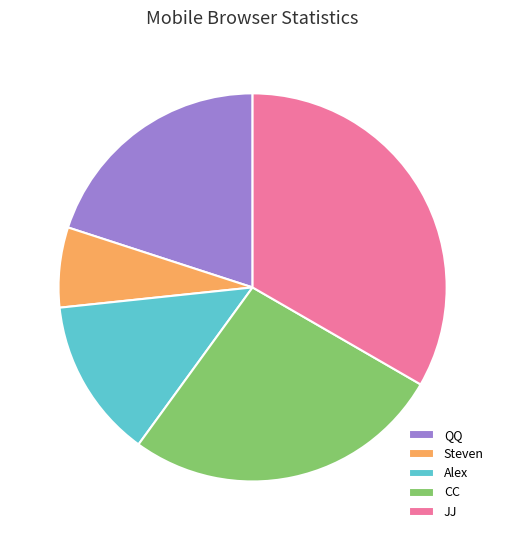

Rank the categories by value from lowest to highest.

Steven, Alex, QQ, CC, JJ